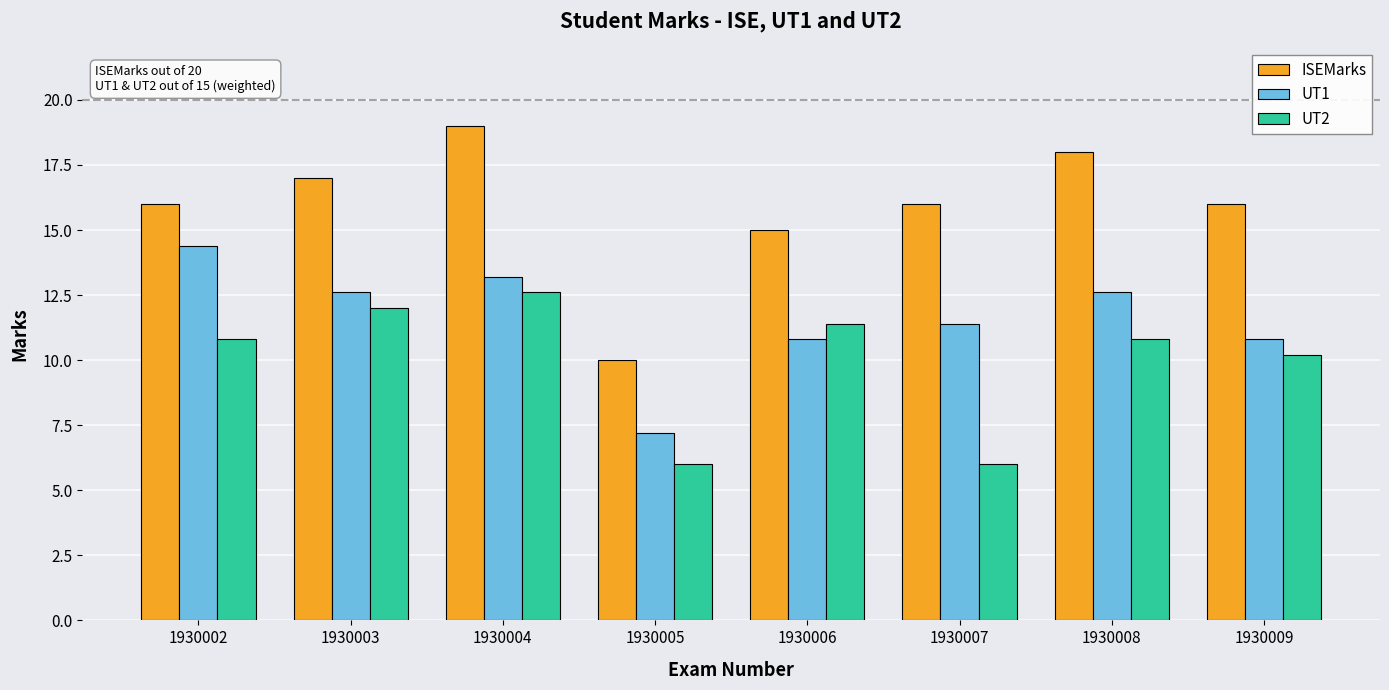

What is the sum of the UT1 values at 1930005 and 1930009?

18.0